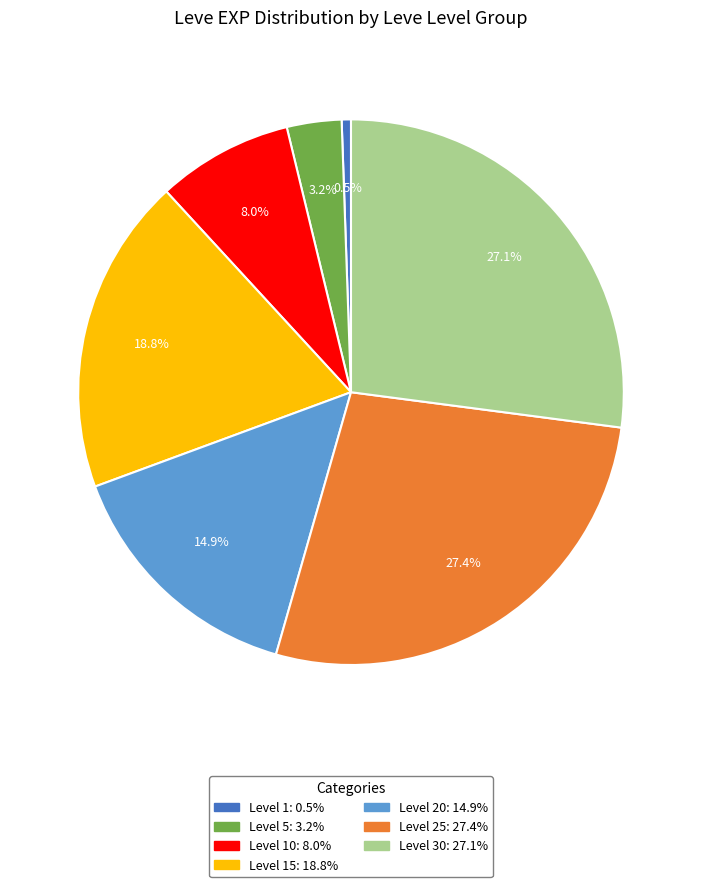

Is there a majority slice in this chart?

No